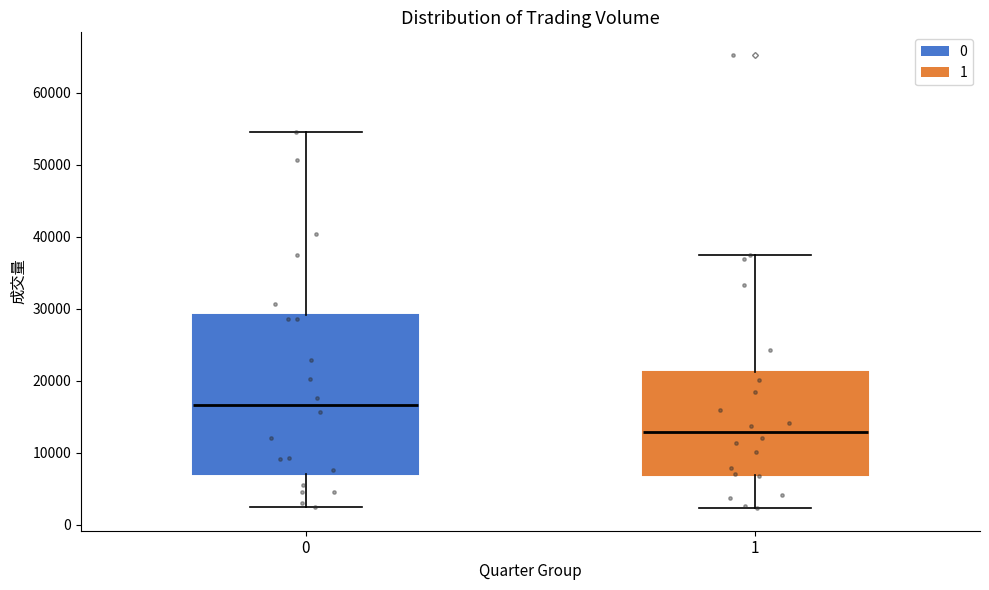

Reading left to right, transcribe this box plot: for each box, give where its median line is, the range the box spans, and where its two whiskers end, as read against the y-axis. The values are not printed on the chart, so give them approximately, as read against the axis.

0: median 17000, box 7000 to 29000, whiskers 2000 to 55000
1: median 13000, box 7000 to 21000, whiskers 2000 to 37000